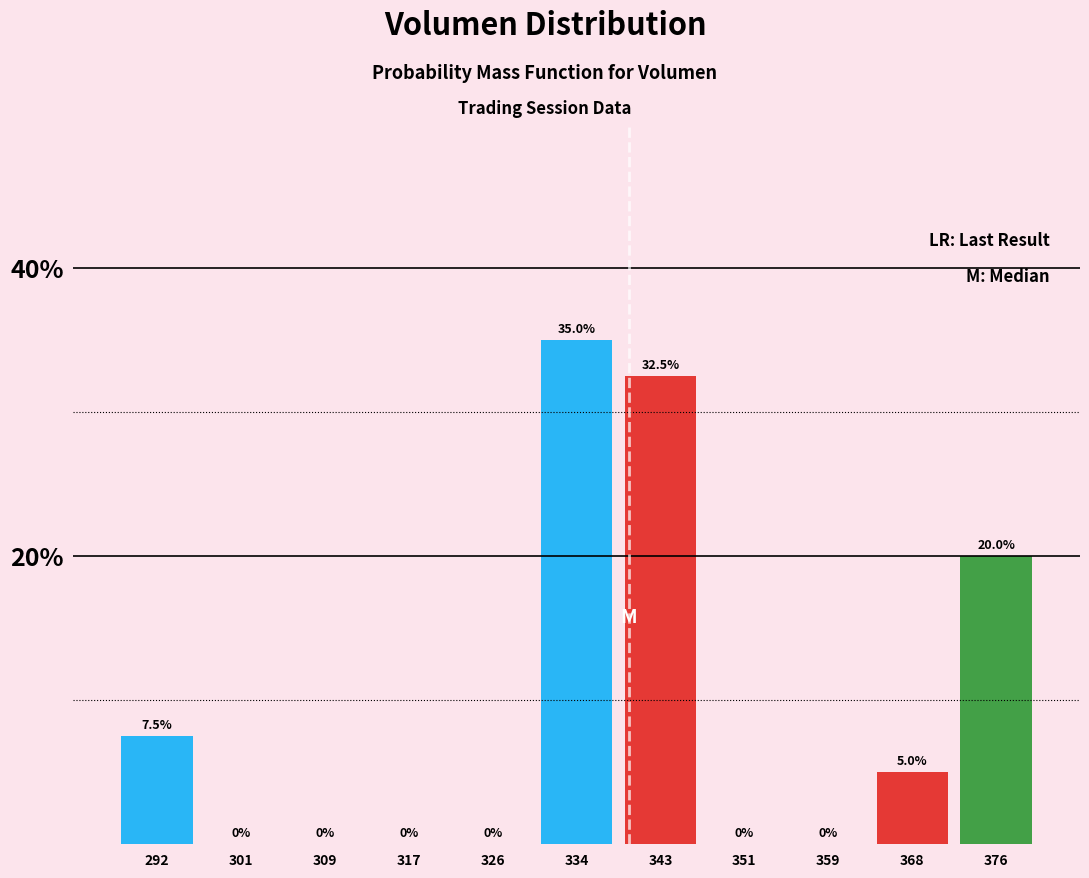

Reading left to right, transcribe this chart: for each bar, give the range it covers on the x-axis and its height. The bar edges are not printed on the chart, so give them approximately, as read against the axis.

288 to 296: 7.5
296 to 305: 0.0
305 to 313: 0.0
313 to 322: 0.0
322 to 330: 0.0
330 to 338: 35.0
338 to 347: 32.5
347 to 355: 0.0
355 to 364: 0.0
364 to 372: 5.0
372 to 380: 20.0